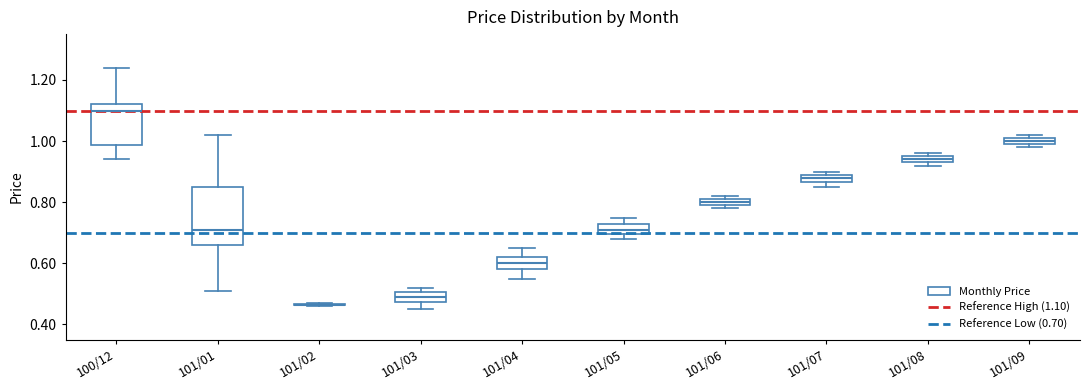

Which box is the tallest, from its lower edge to its upper edge?

101/01